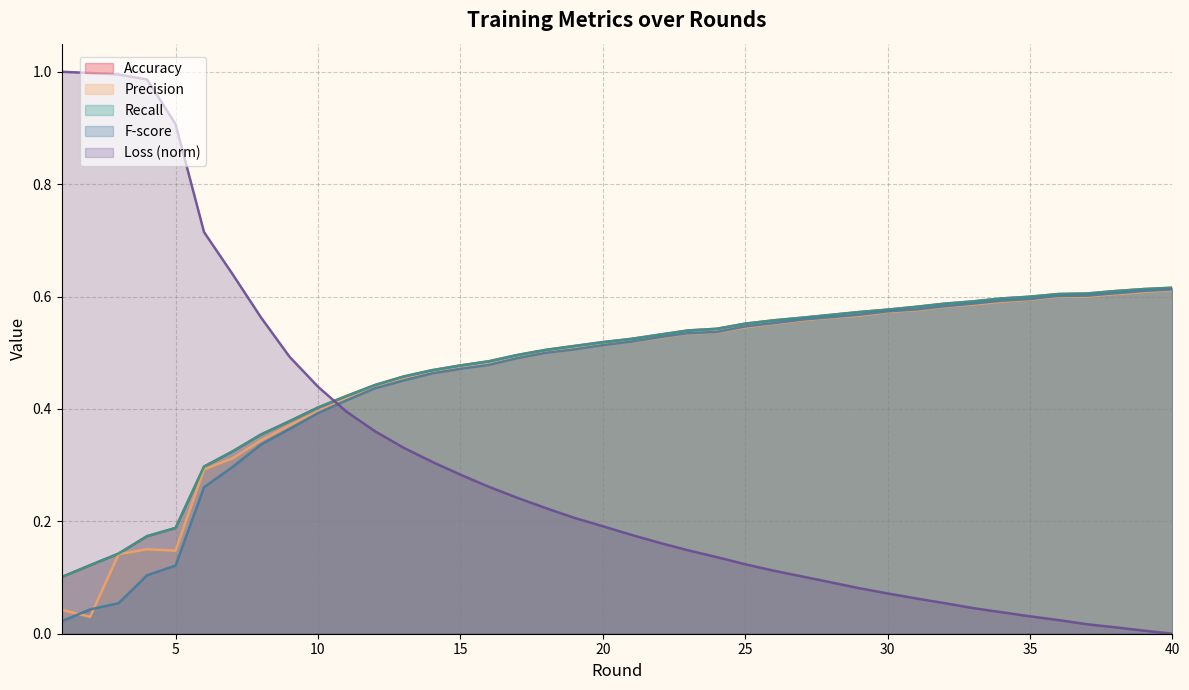

What is the maximum value for Loss?

1.0